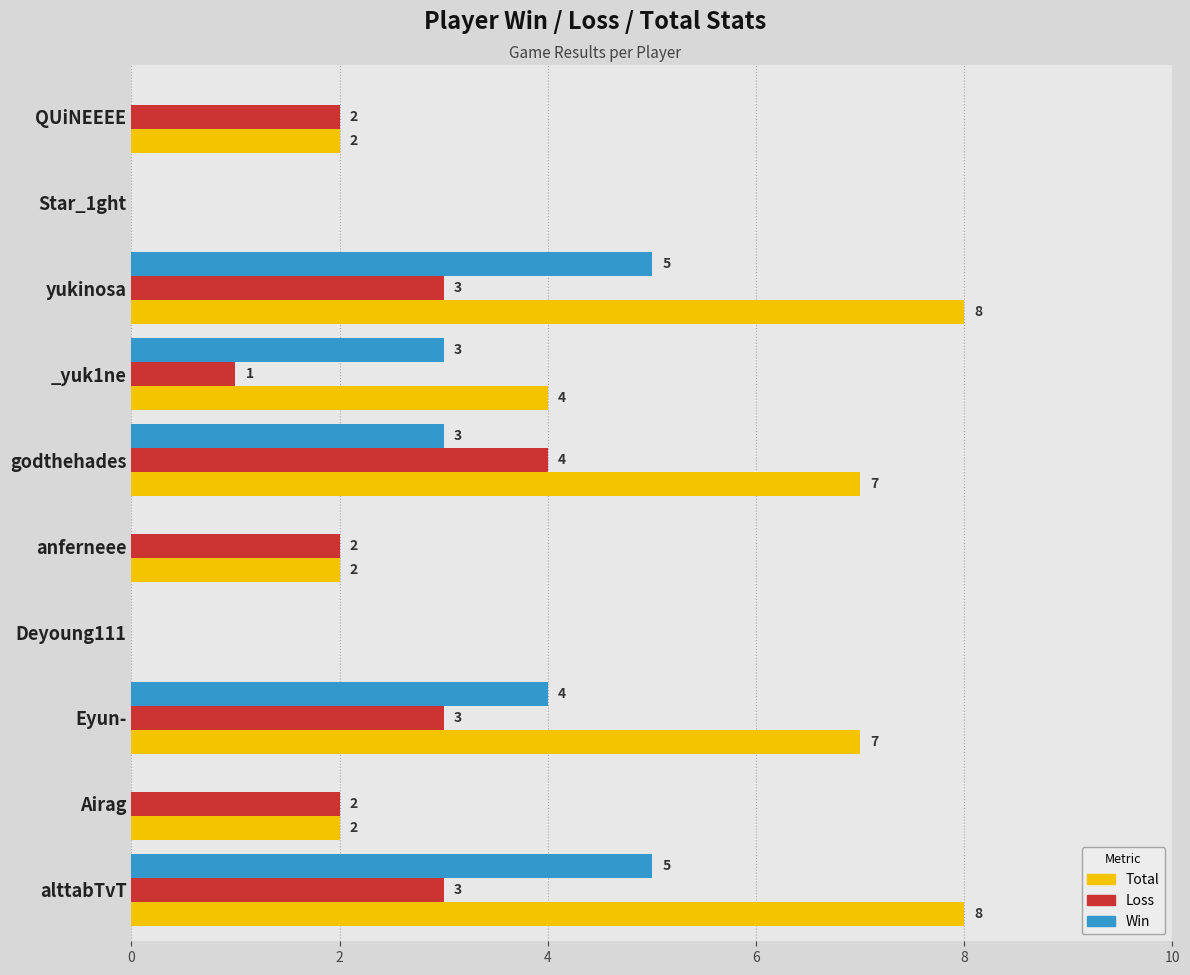

Between Star_1ght and alttabTvT, which series saw the biggest shift?

Total